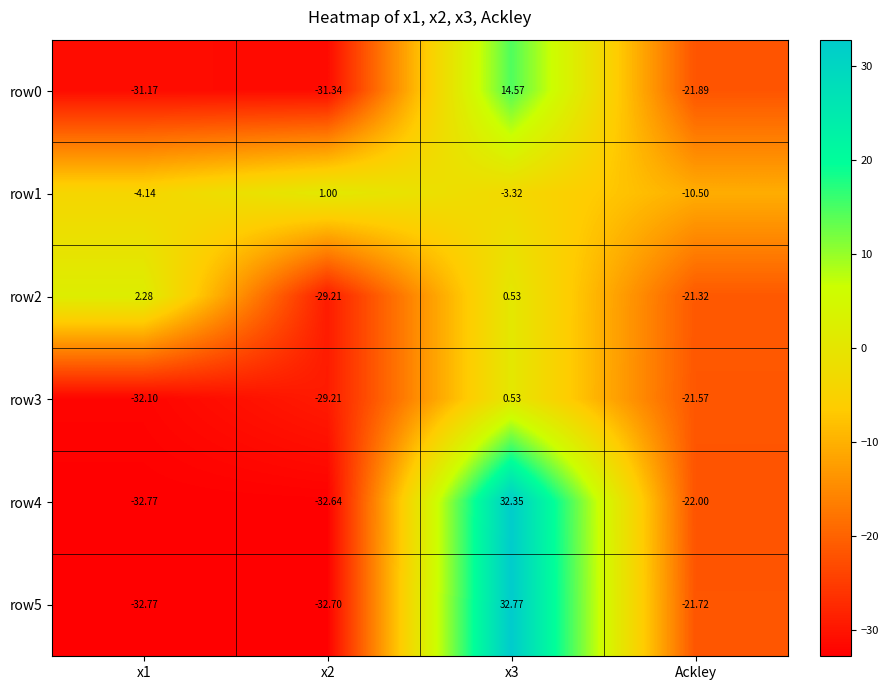

At which label is row4 closest to 0?

Ackley